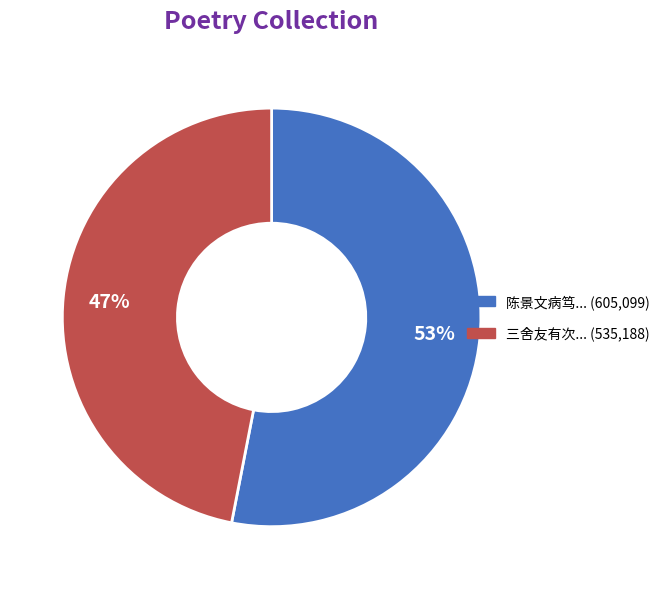

Does any single category account for the majority?

Yes